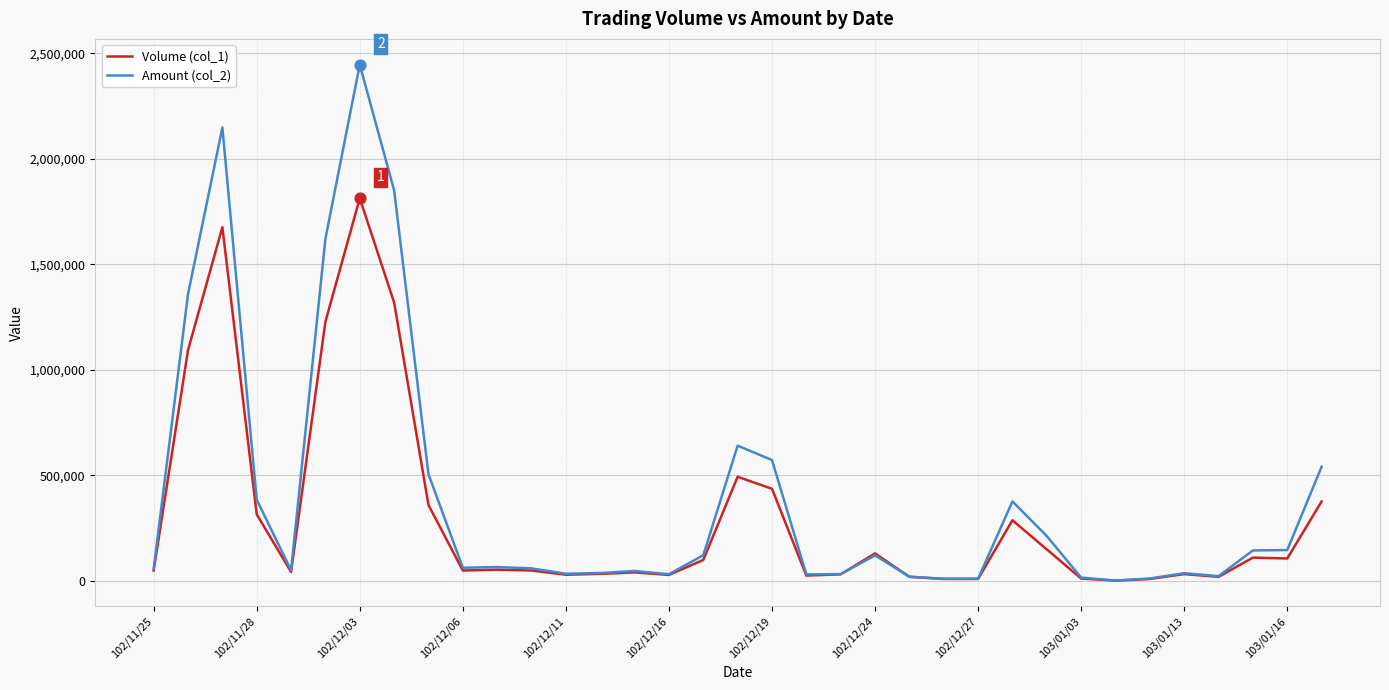

Which series has the largest total across all categories?

Amount (col_2)